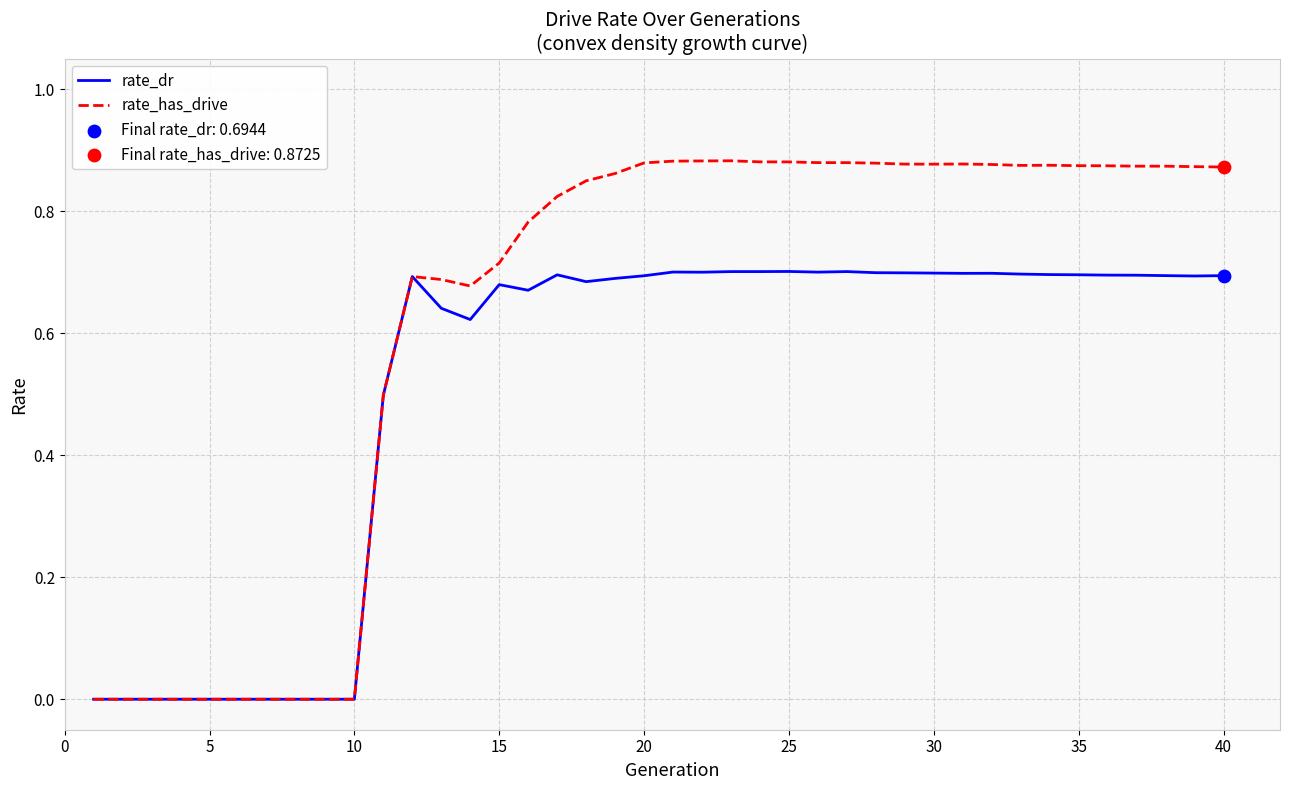

Which series has the largest total across all categories?

rate_has_drive